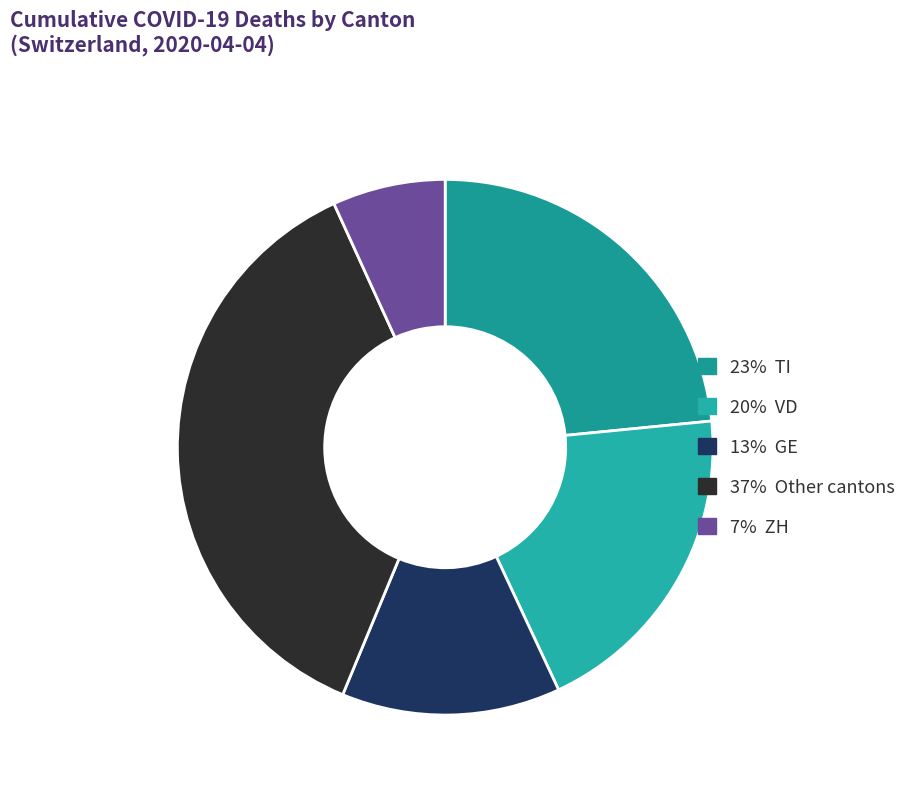

What is the smallest slice in the pie chart?

7% ZH